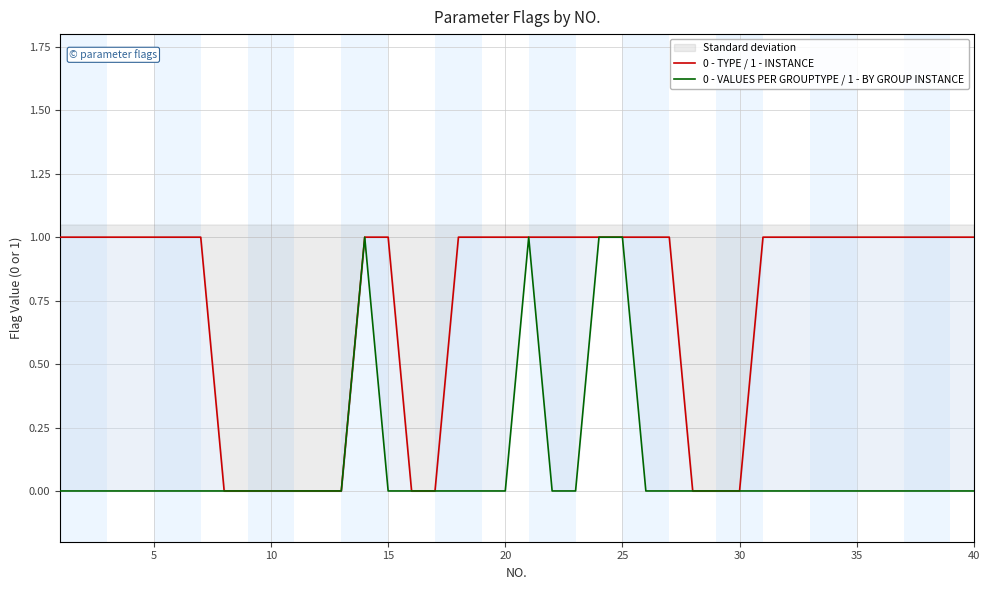

Count the number of data series in this chart.

2